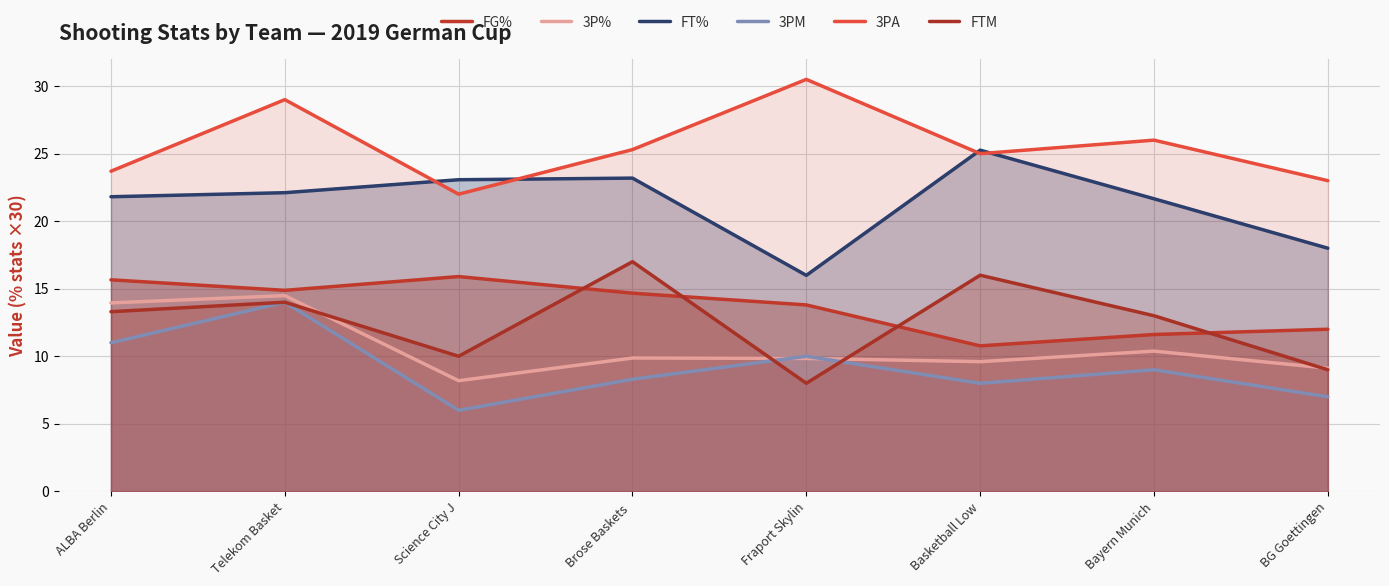

List the labels in order of 3PA value, smallest first.

Science City J, BG Goettingen, ALBA Berlin, Basketball Low, Brose Baskets , Bayern Munich, Telekom Basket, Fraport Skylin